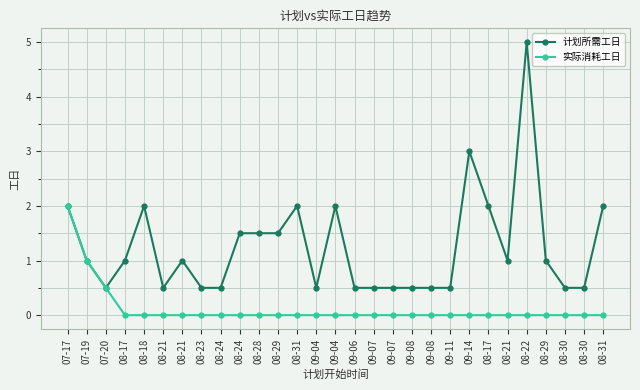

True or false: 计划所需工日 and 实际消耗工日 intersect in this chart.

False